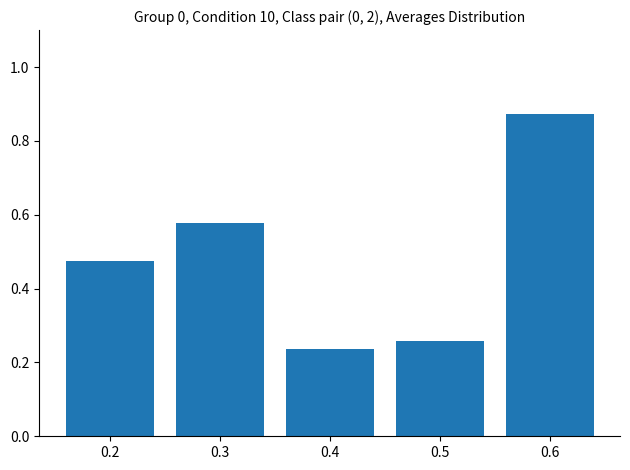

How many distinct data groups are displayed?

1